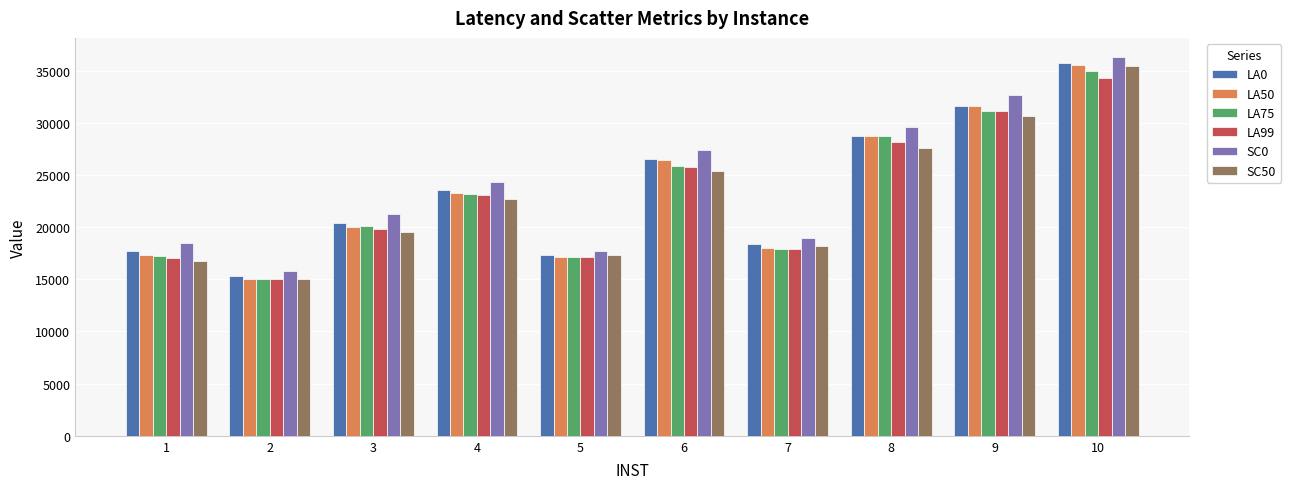

Which series changed the most between 4 and 6?

LA50